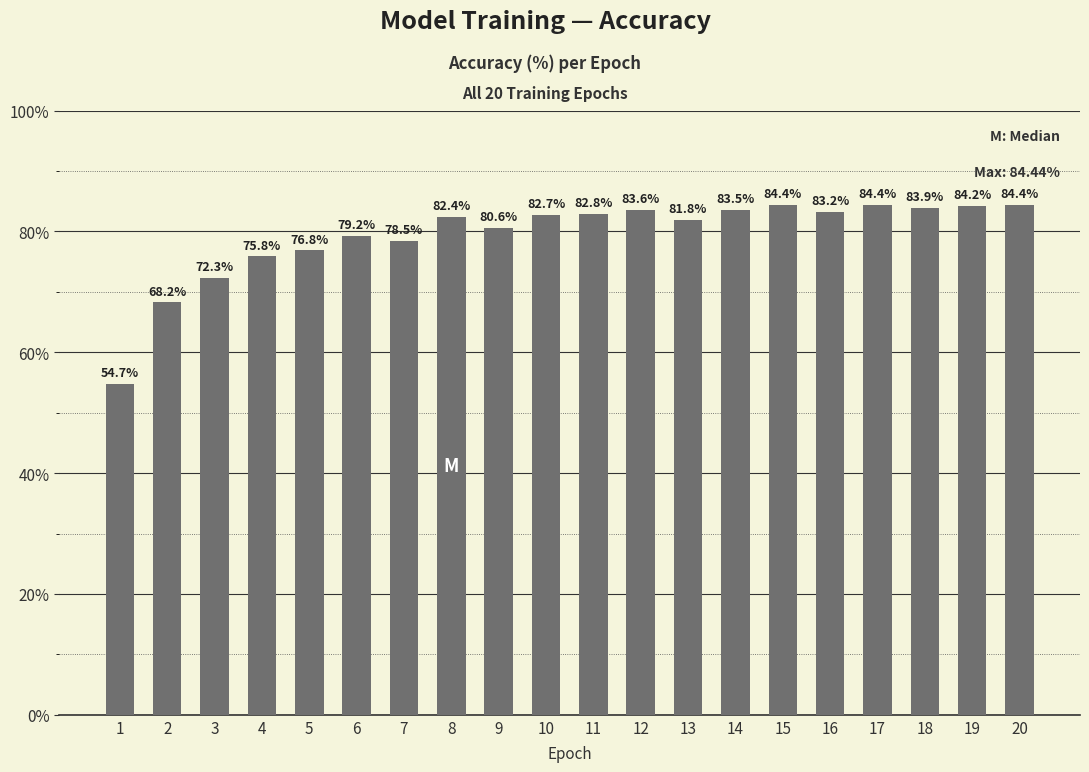

Where is the data nearest to the value 69?

2